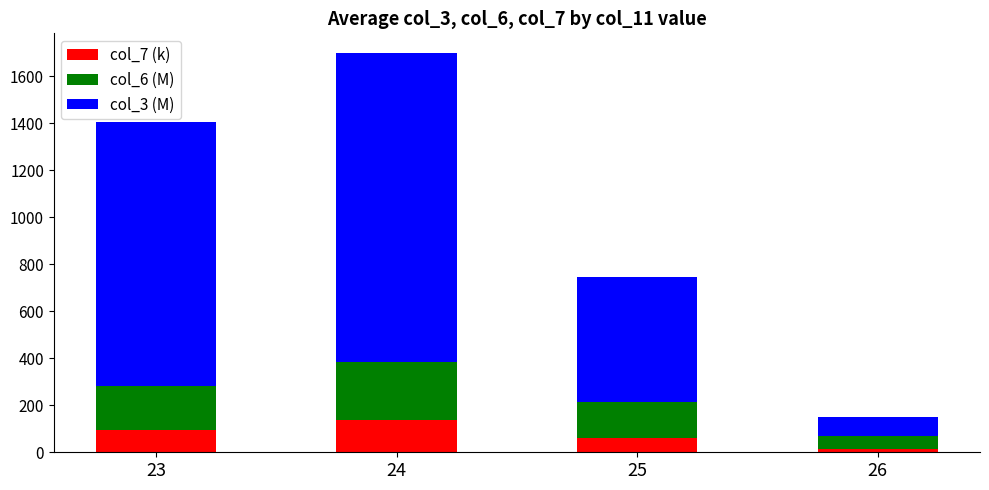

What is the maximum value for col_7 (k)?

139.0